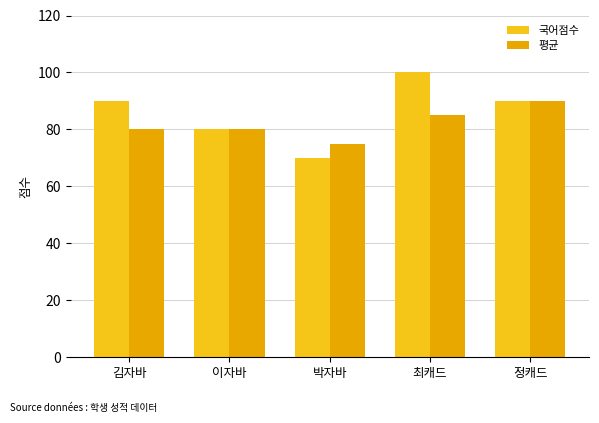

Reading left to right, what are all the values shown in this chart?

국어점수: 김자바=90	이자바=80	박자바=70	최캐드=100	정캐드=90
평균: 김자바=80	이자바=80	박자바=75	최캐드=85	정캐드=90